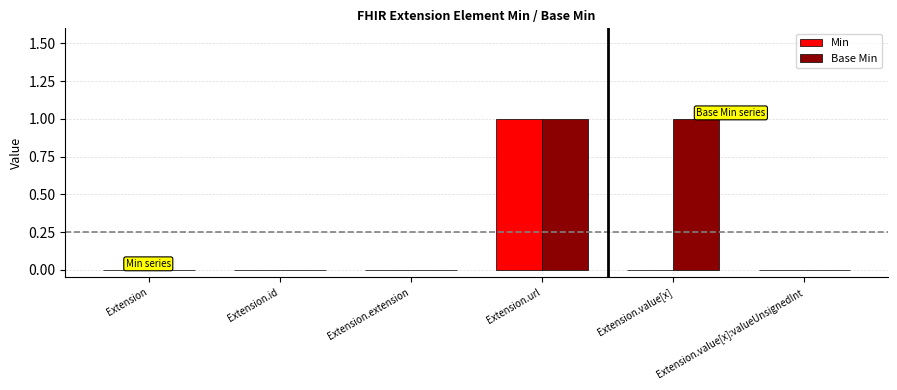

The value of Base Min at Extension is 0. True or false?

True